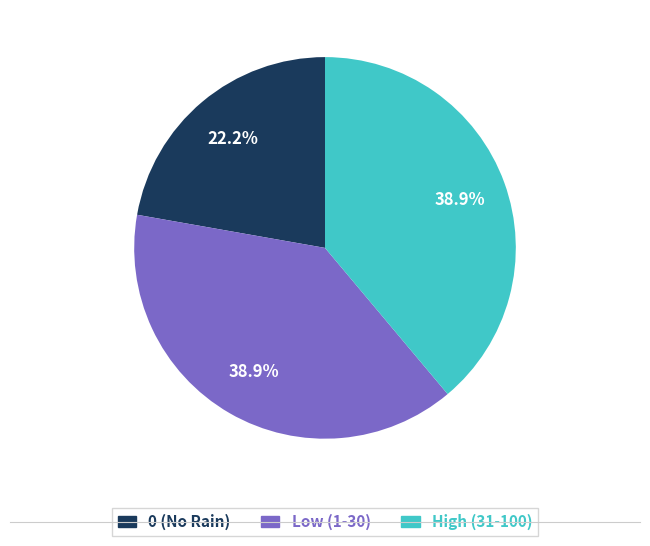

Does any single category account for the majority?

No